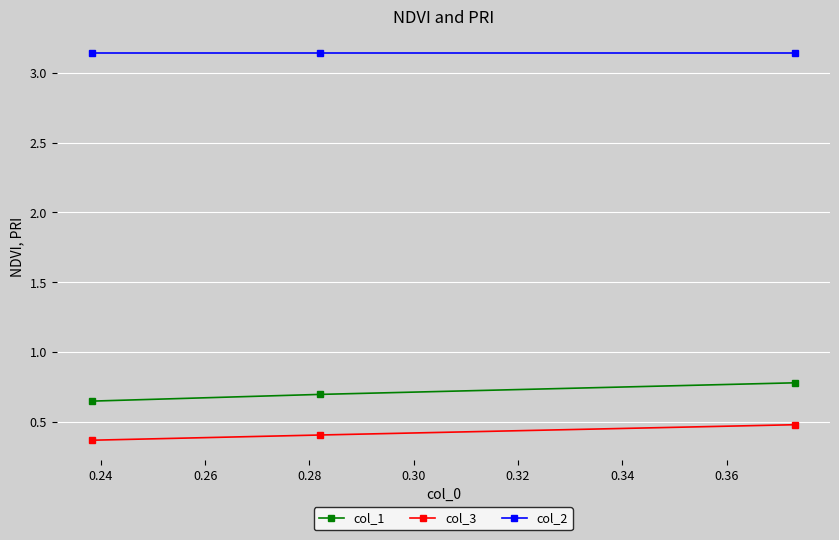

List the series in order of their peak value, lowest first.

col_3, col_1, col_2